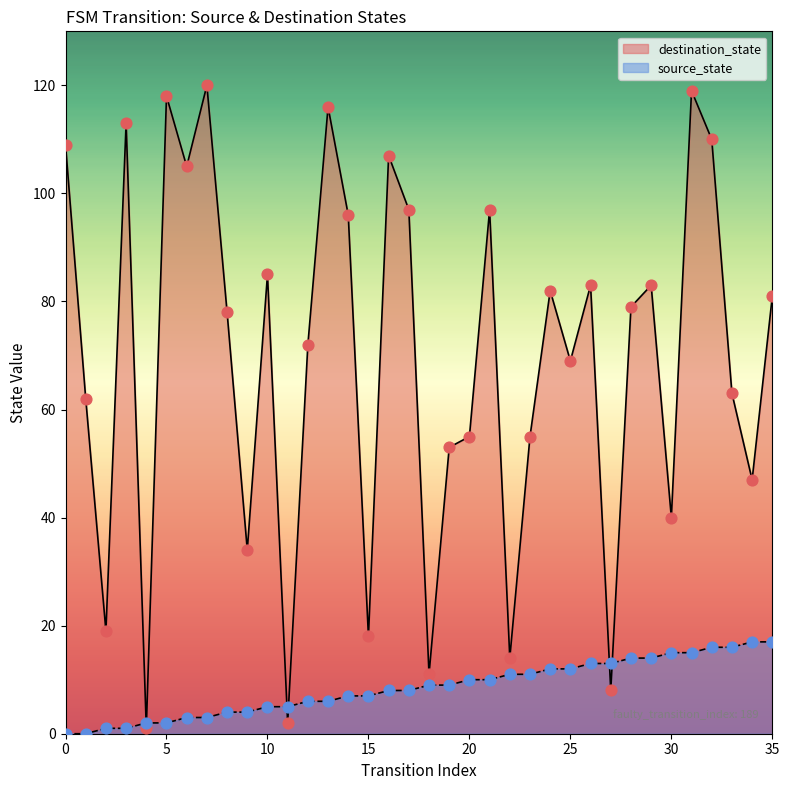

Which series contains the lowest Y value?

source_state